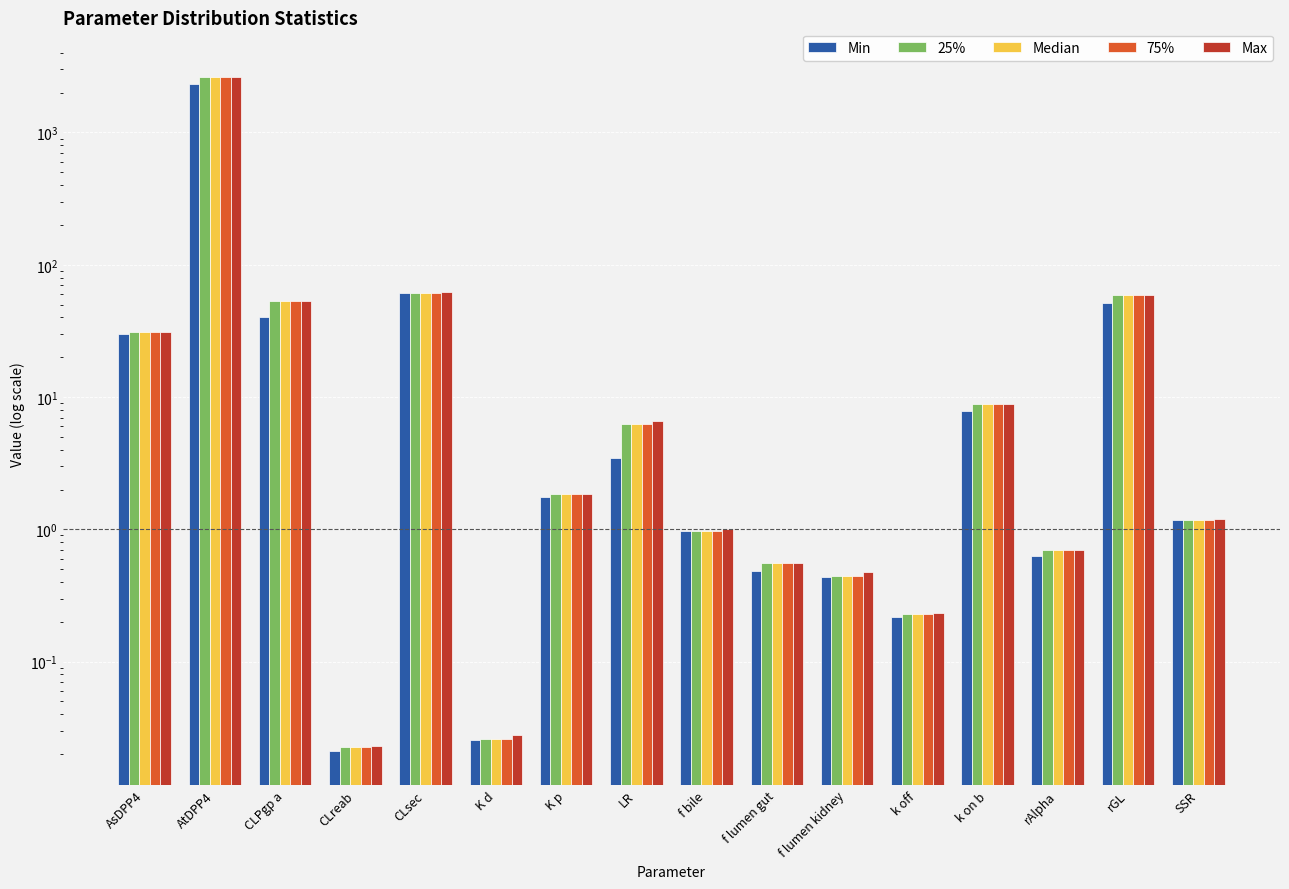

At which label is Median closest to 1305?

CLsec